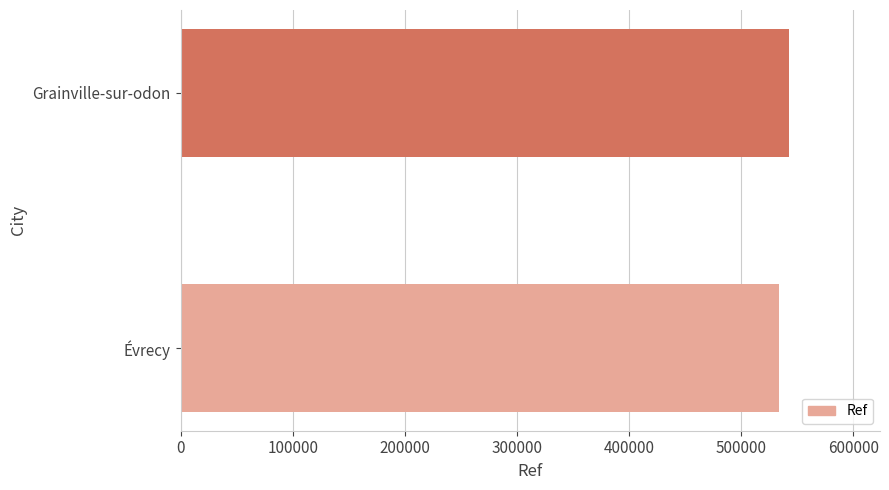

What is the ratio of the value at Grainville-sur-odon to the value at Évrecy?

1.0